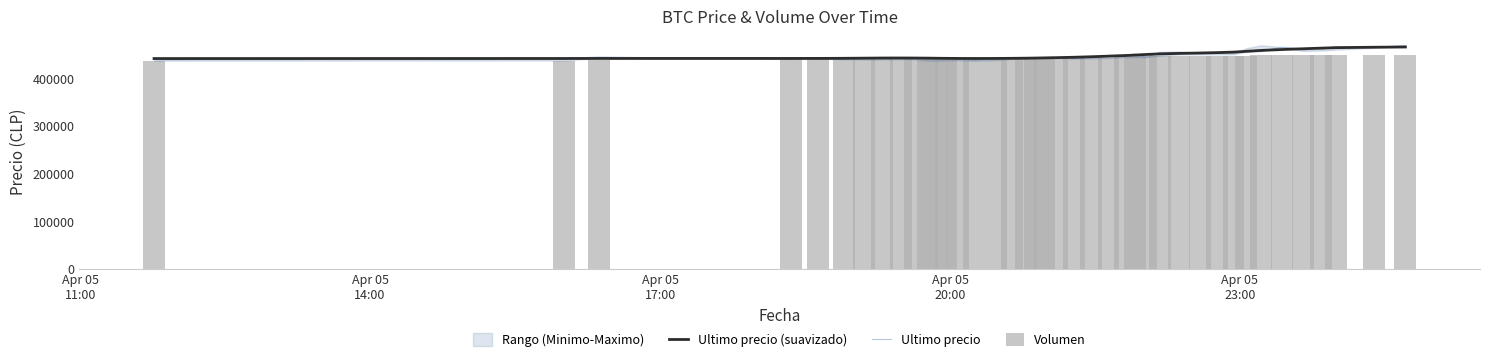

At how many categories does at least one series exceed 457295?

7